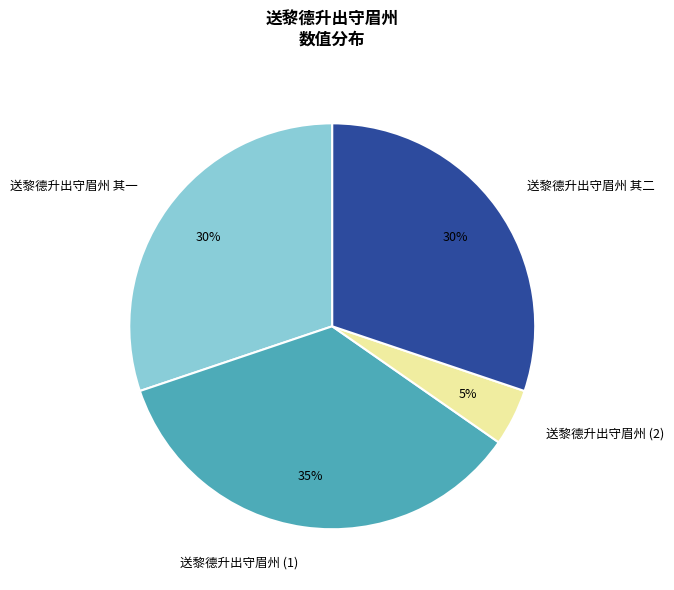

The 送黎德升出守眉州 其一 slice represents 30% of the pie. True or false?

True